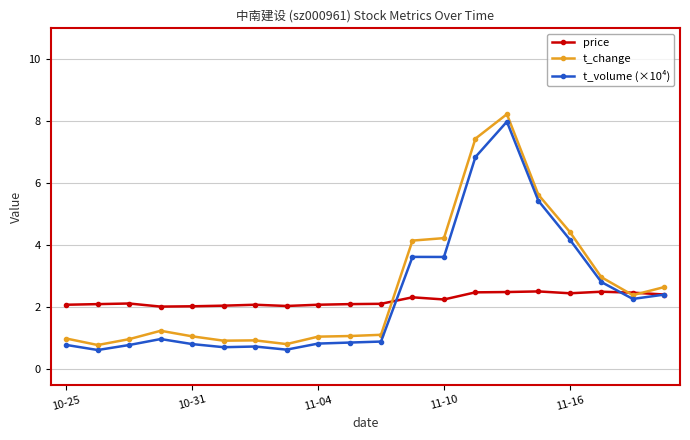

What is the greatest value displayed?

8.2